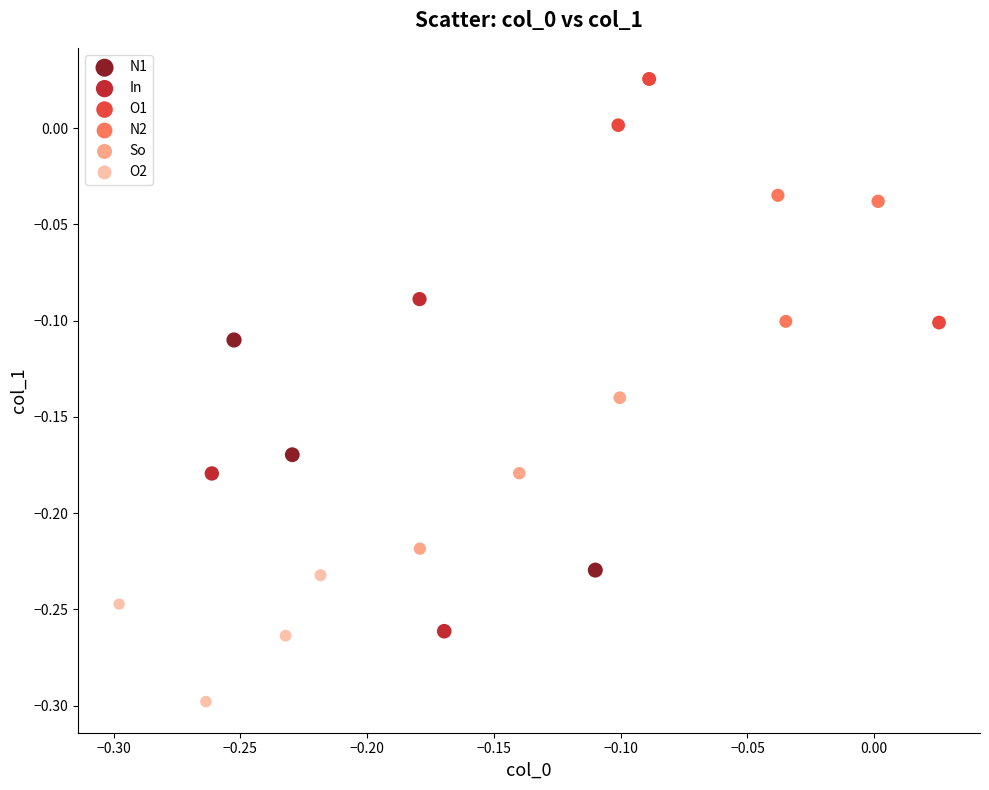

Which series reaches the minimum Y coordinate?

O2